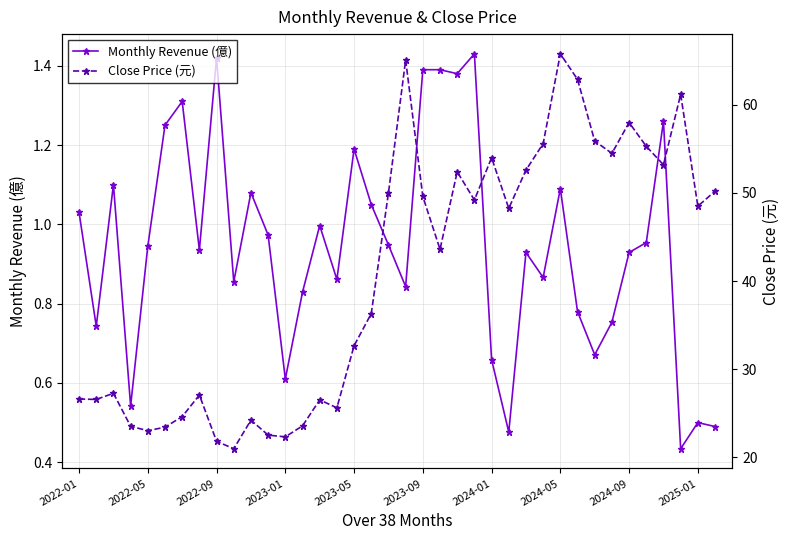

Is it true that Monthly Revenue (億) equals 2.0 at 2022-09?

False